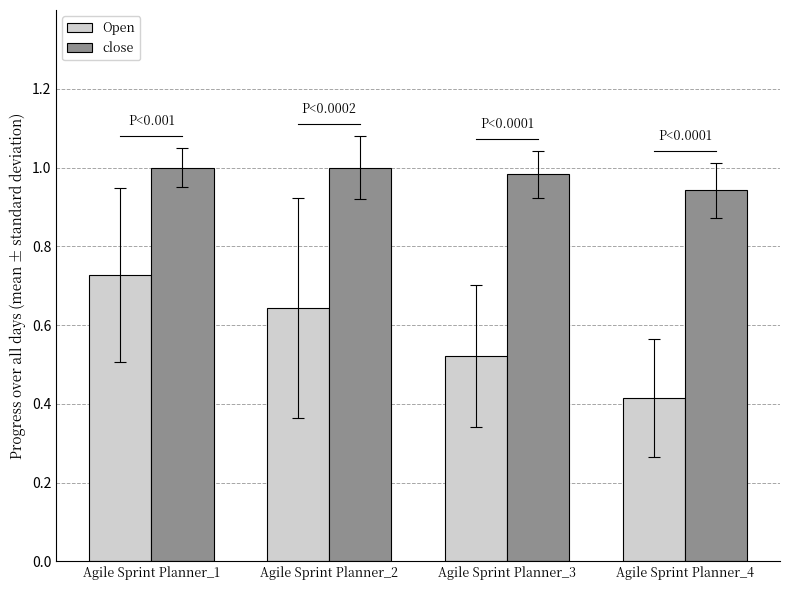

Which category has the highest value in the Open series?

Agile Sprint Planner_1